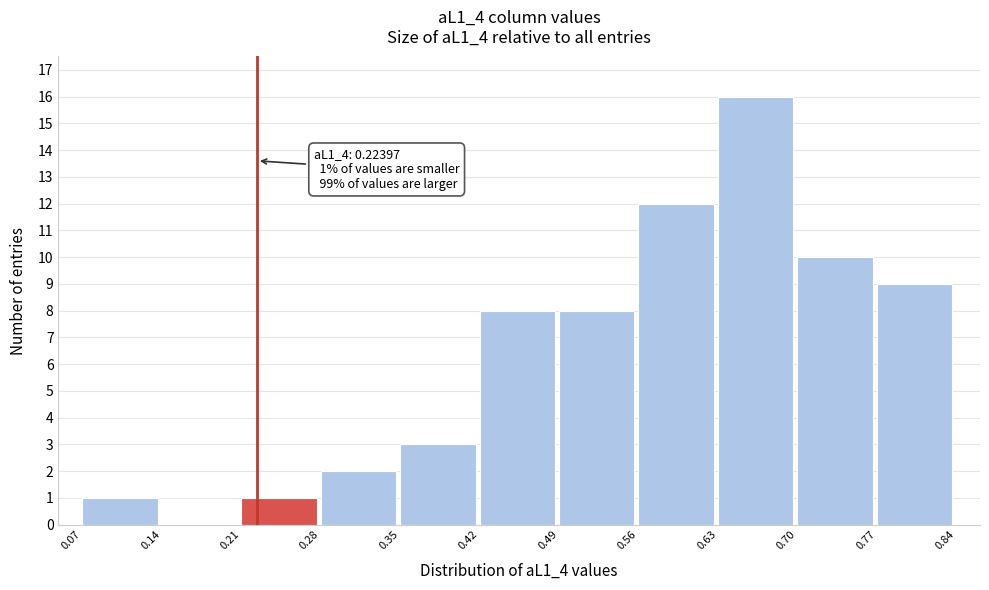

Which range on the x-axis has the tallest bar?

0.63 to 0.70